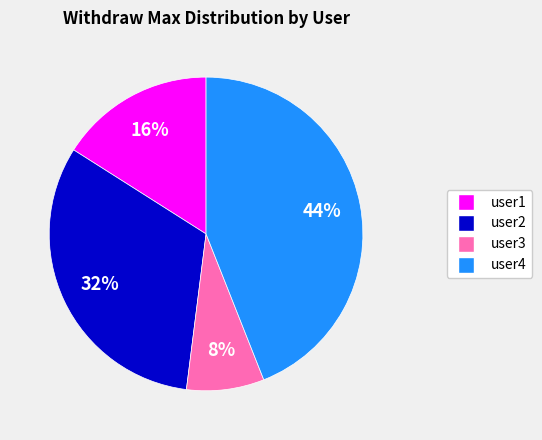

True or false: user3 accounts for 8% of the total.

True